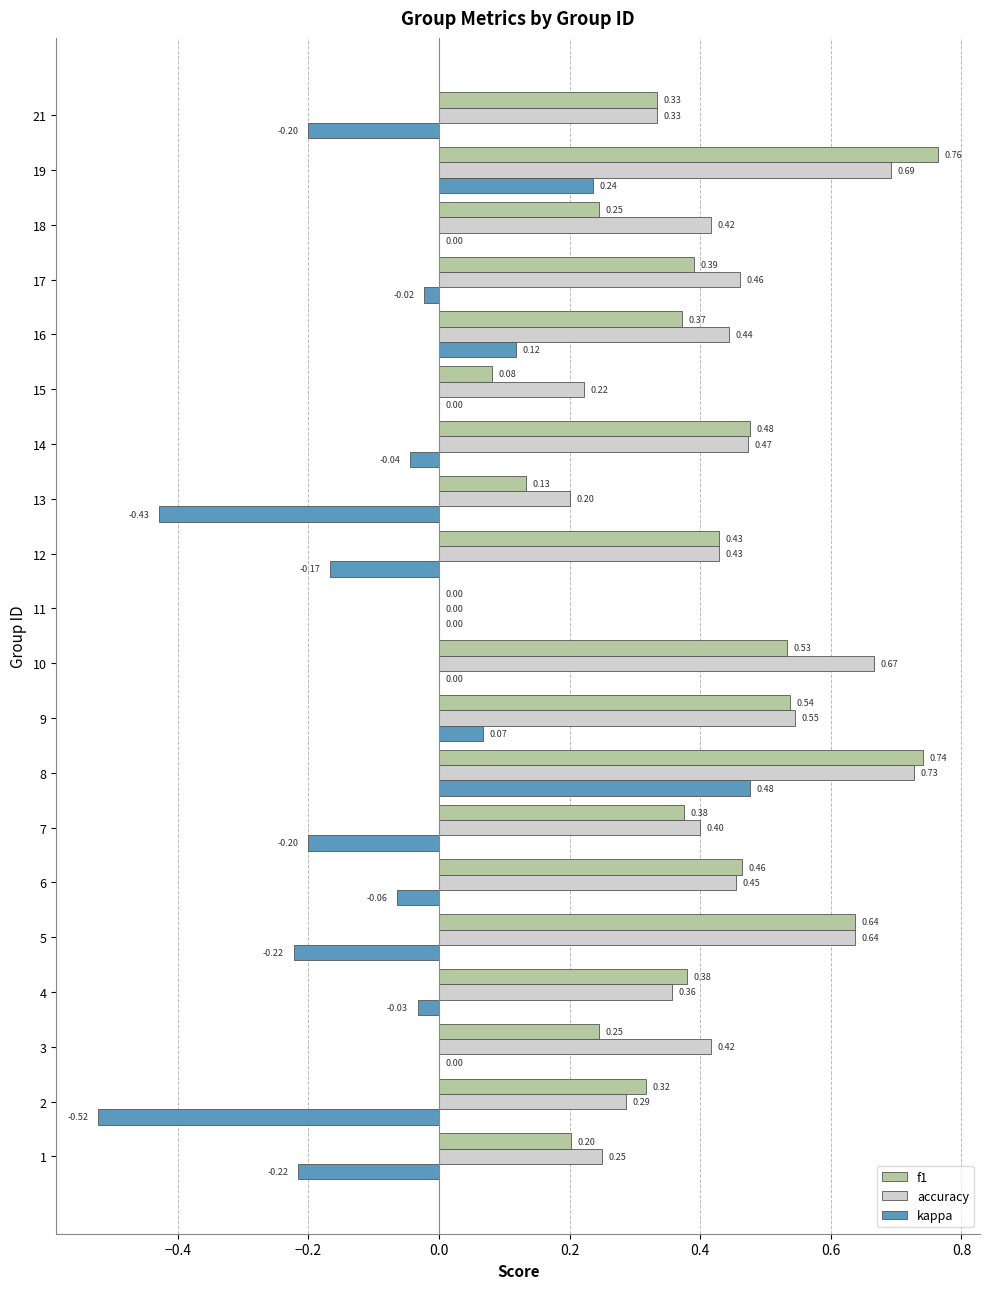

What is the sum of the kappa values at 7 and 6?

-0.3